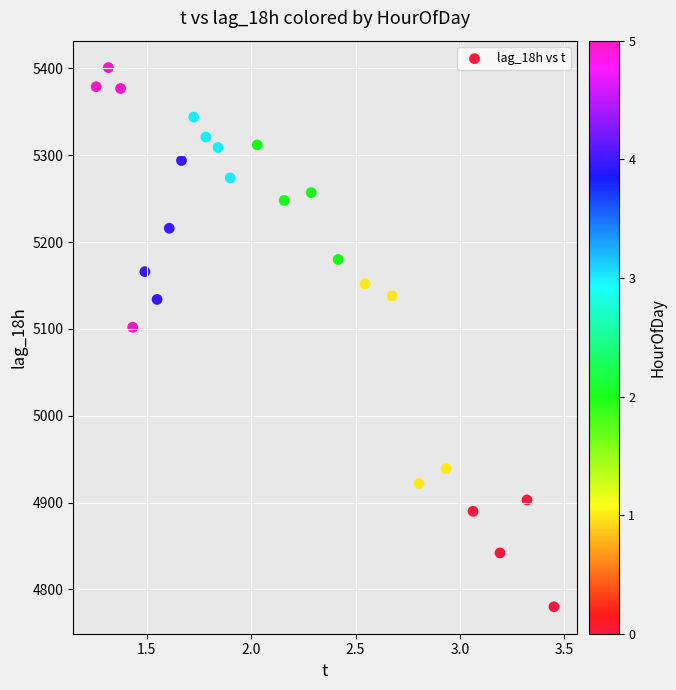

What Y value in the scatter plot is closest to 5090?

5102